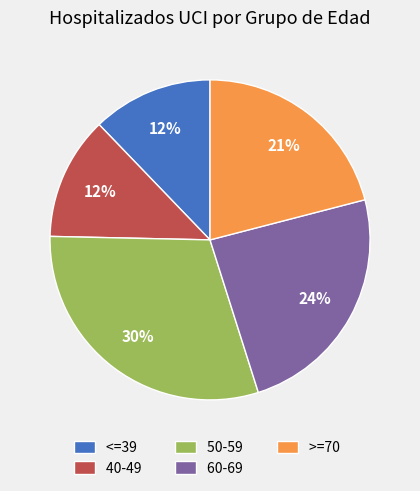

To the nearest percent, what is the difference between the largest and smallest slice percentages?

18%